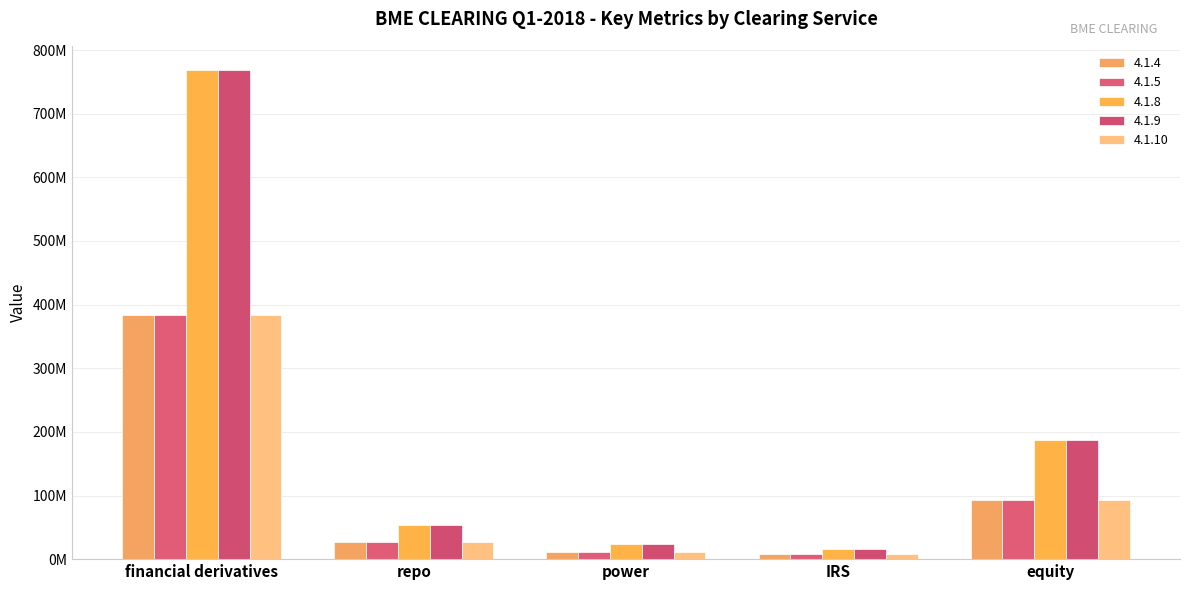

Does the chart contain stacked bars?

No